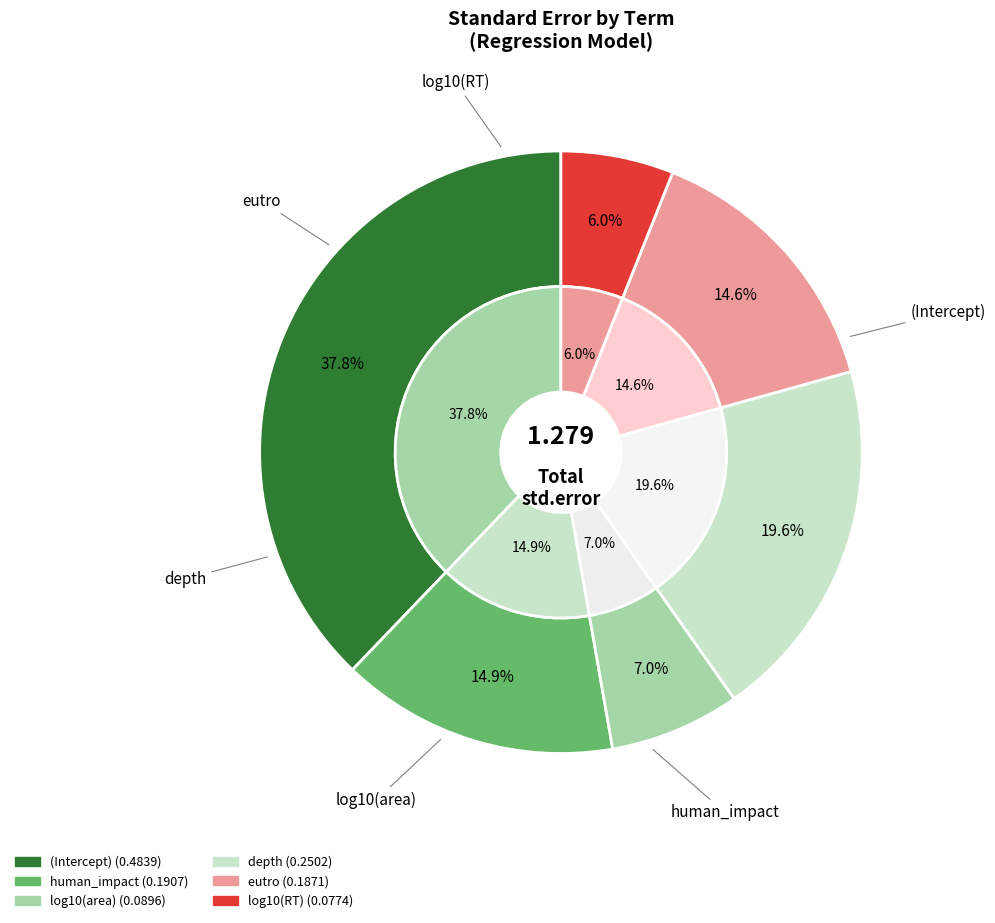

Combined, what portion of the pie is log10(area) and human_impact?

21.9%